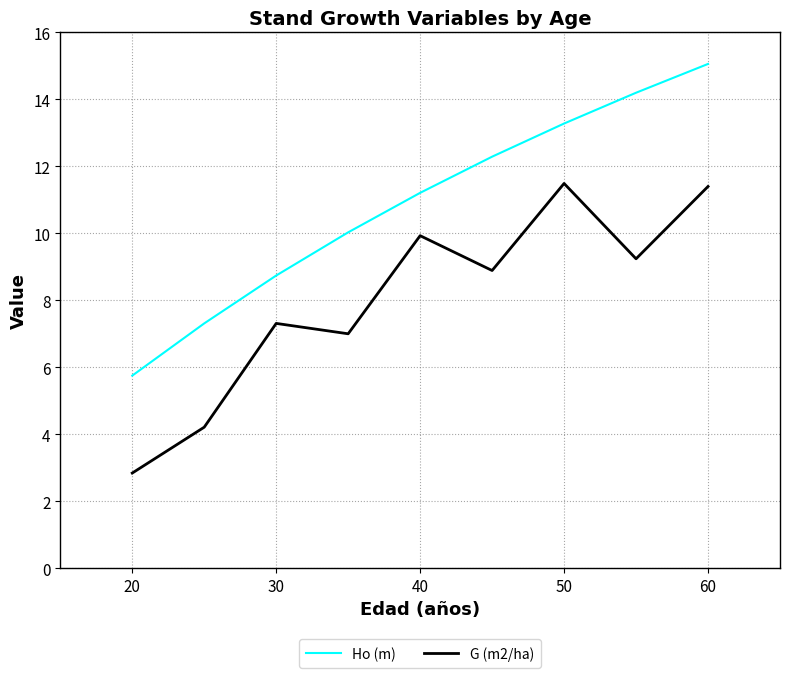

Which series has the largest total across all categories?

Ho (m)